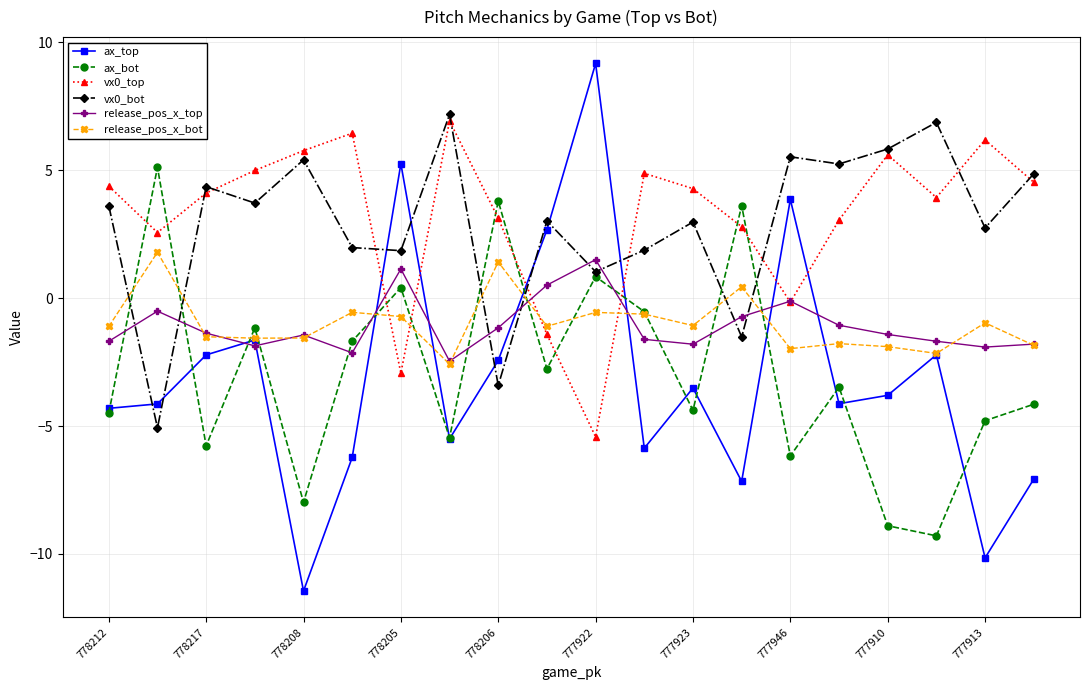

In ax_top, how many points are higher than both neighbors (excluding endpoints)?

6